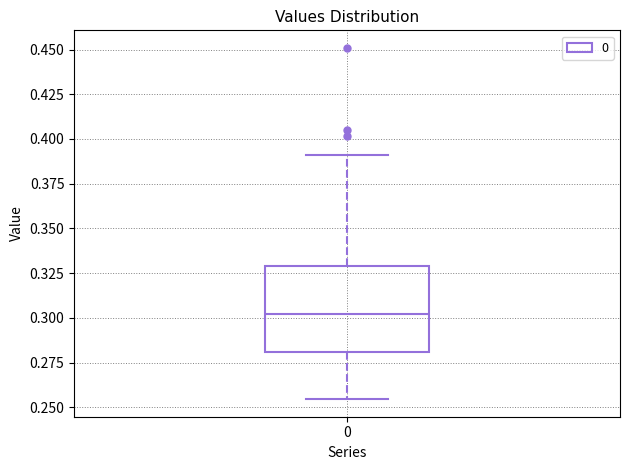

Transcribe this box plot: give where the median line is, the range the box spans, and where the two whiskers end, as read against the y-axis. The values are not printed on the chart, so give them approximately, as read against the axis.

median 0.300, box 0.280 to 0.330, whiskers 0.255 to 0.390